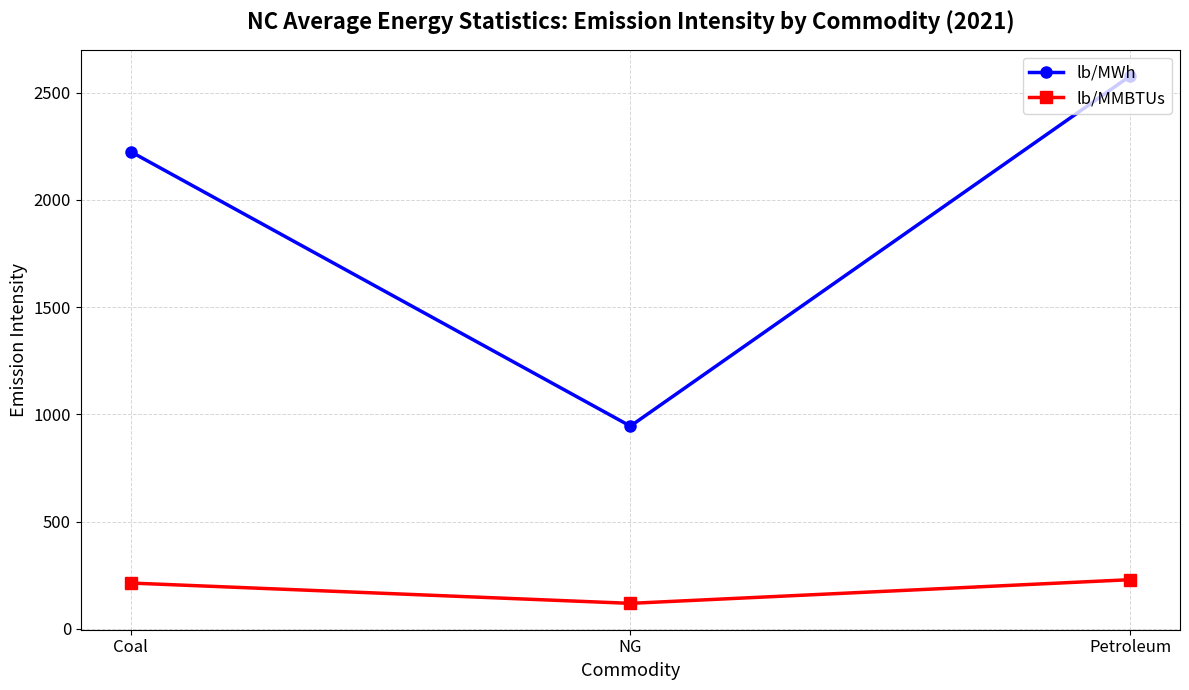

What is the minimum value for lb/MWh?

945.6